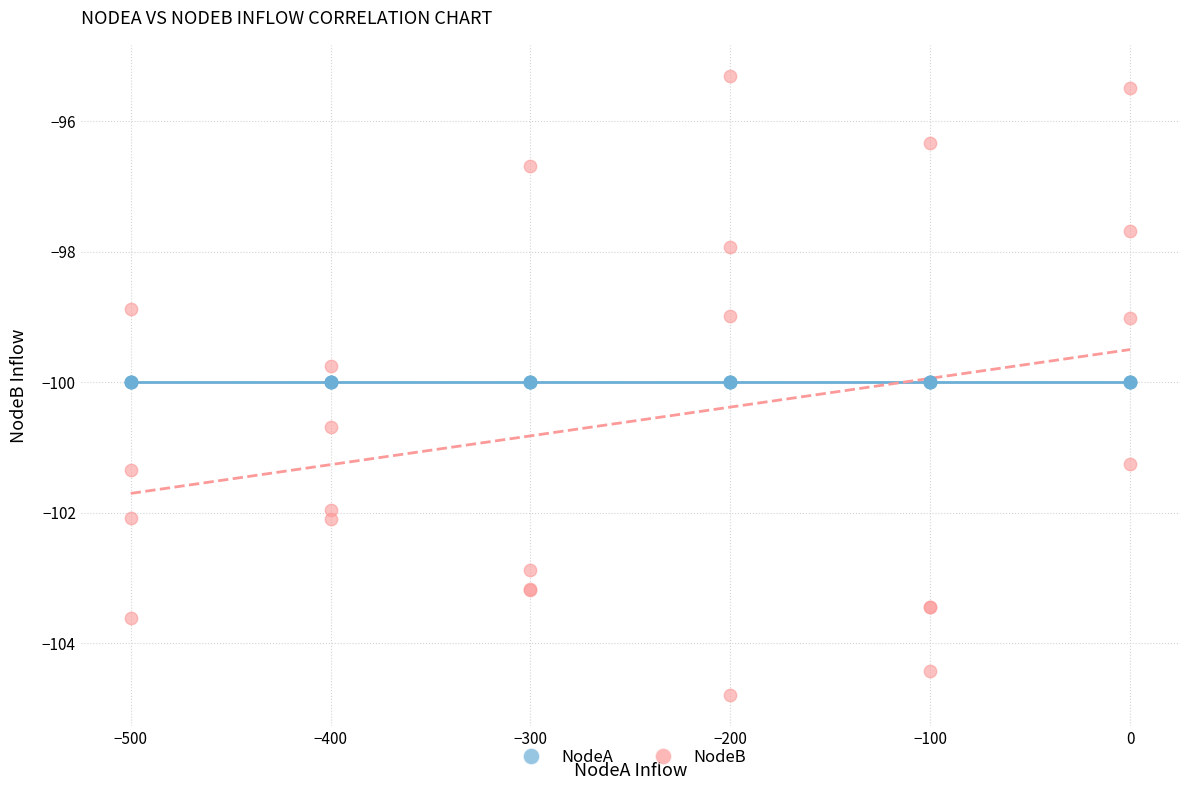

Which series reaches the minimum Y coordinate?

NodeB